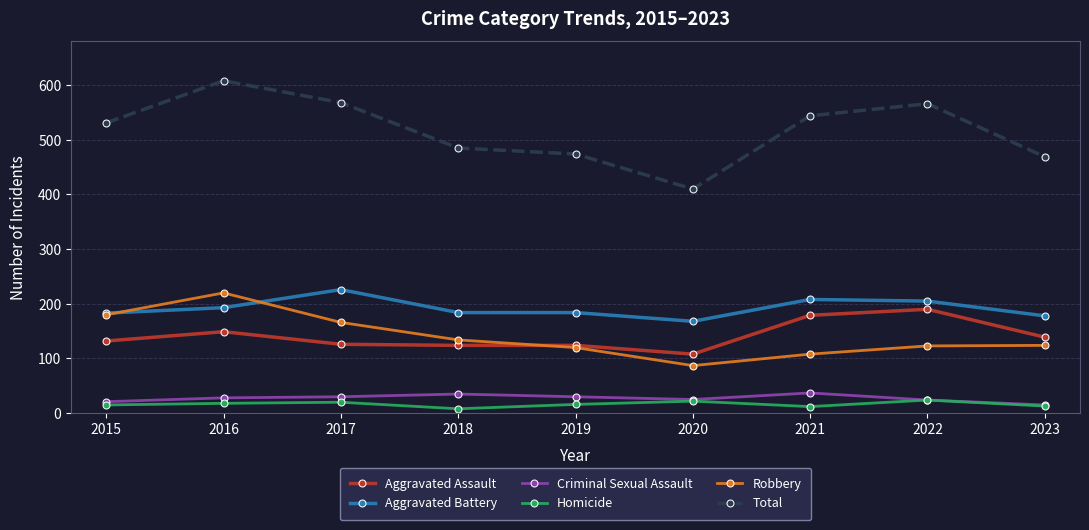

What is the value of the Robbery point at the 1st from the left?

180